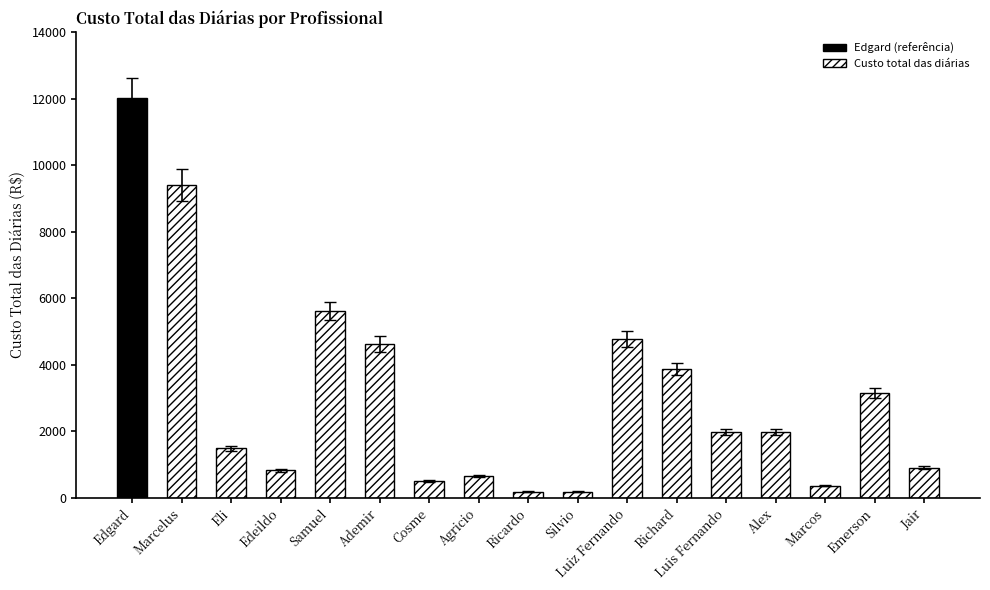

Read the value at Richard, to the nearest 100.

3900